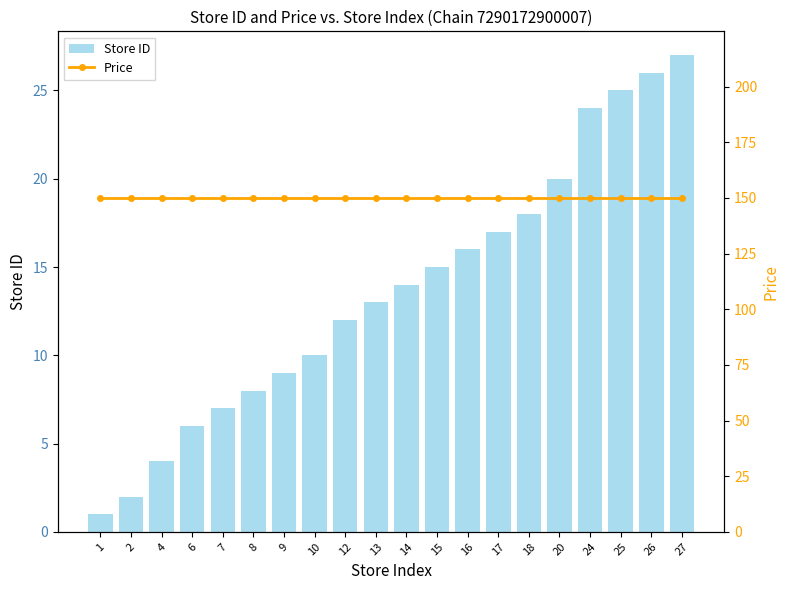

What is the difference between the Store ID values at 20 and 17?

3.0